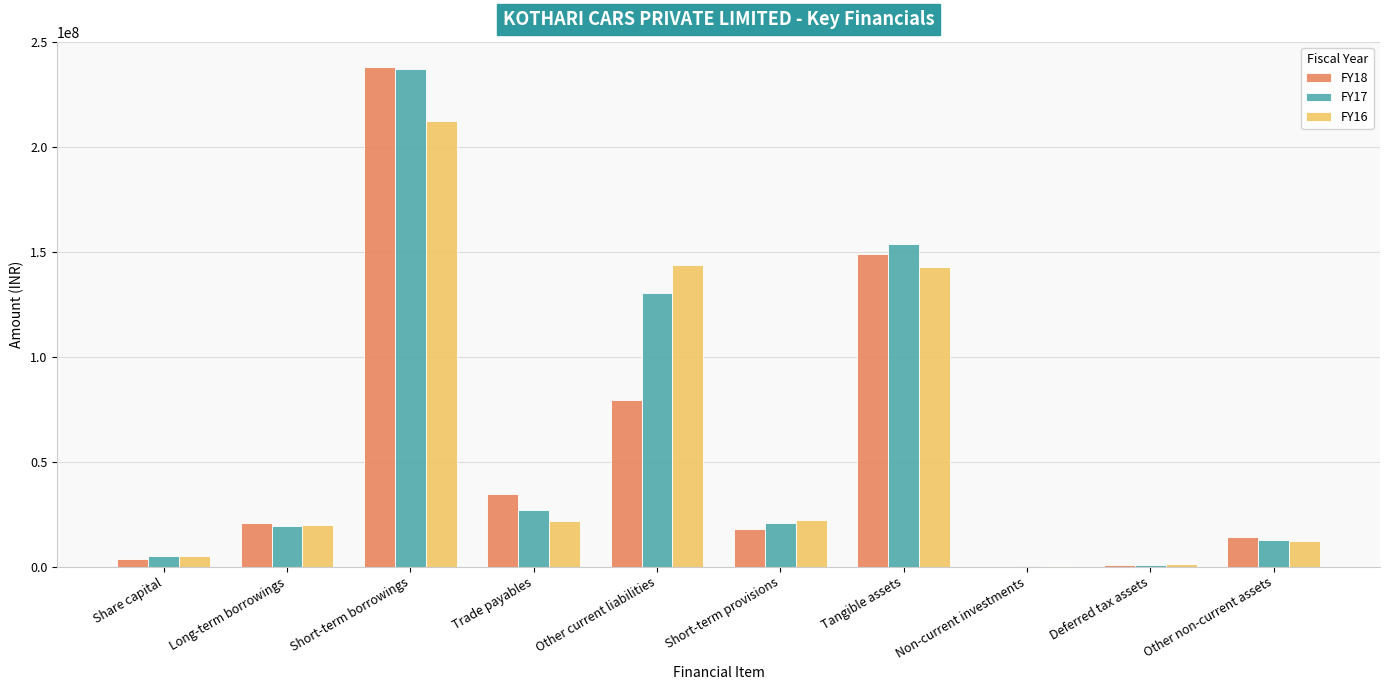

Is it true that FY17 equals 11721278 at Short-term provisions?

False